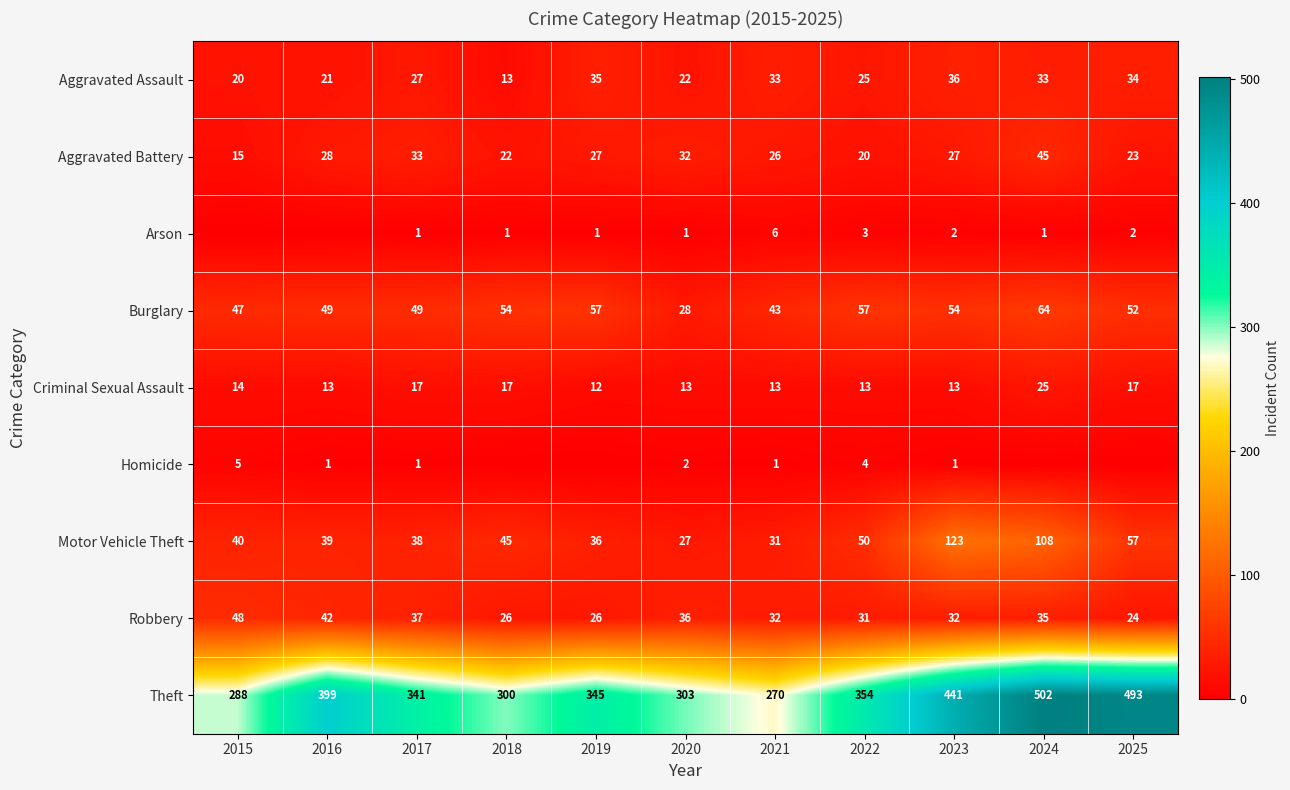

True or false: Robbery has a value of 24 at 2025.

True